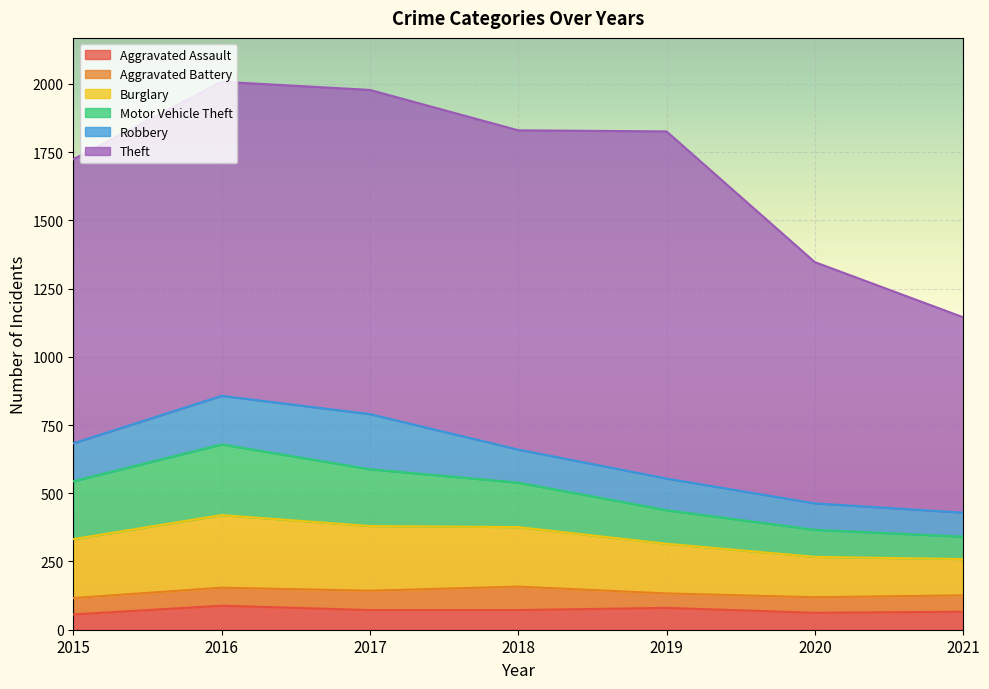

What is the sum of all Aggravated Assault values?

496